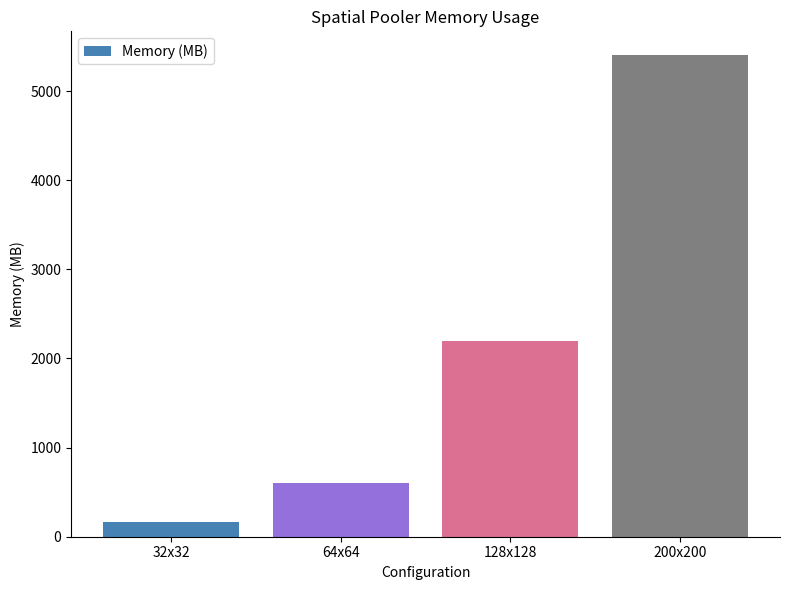

What is the difference between the values at 200x200 and 128x128?

3200